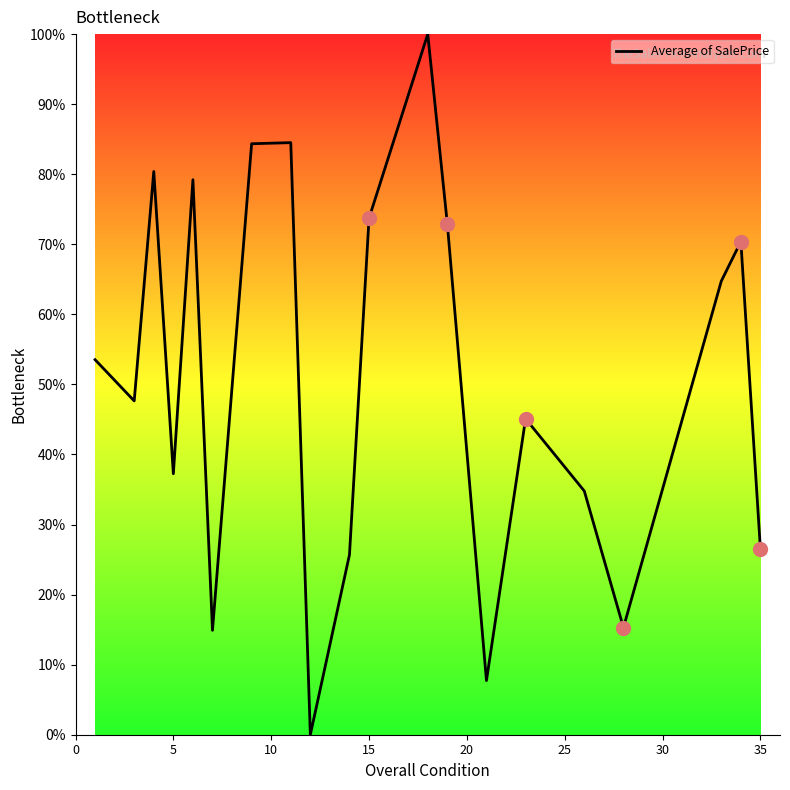

What is the greatest value displayed?

100.0